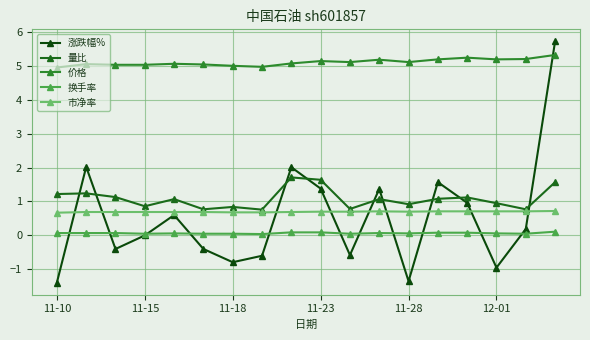

True or false: 涨跌幅% has more than 0 points higher than both neighbors.

True